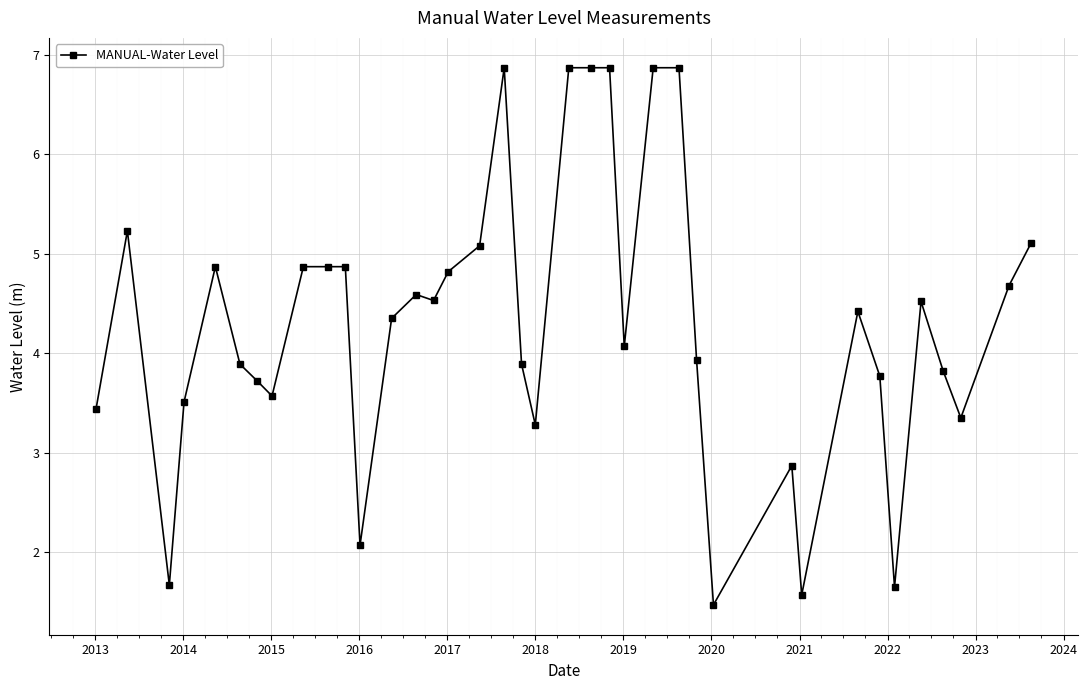

What is the difference between the maximum and minimum values?

5.4